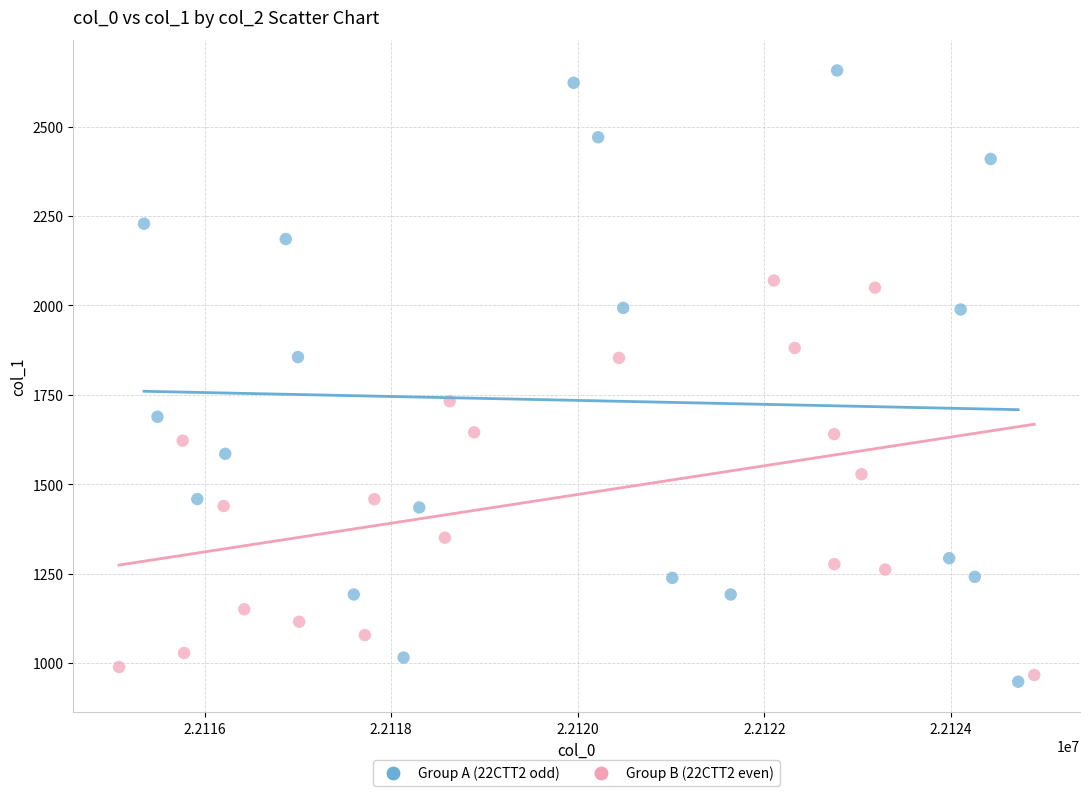

Which series has the widest spread of Y values?

Group A (22CTT2 odd)